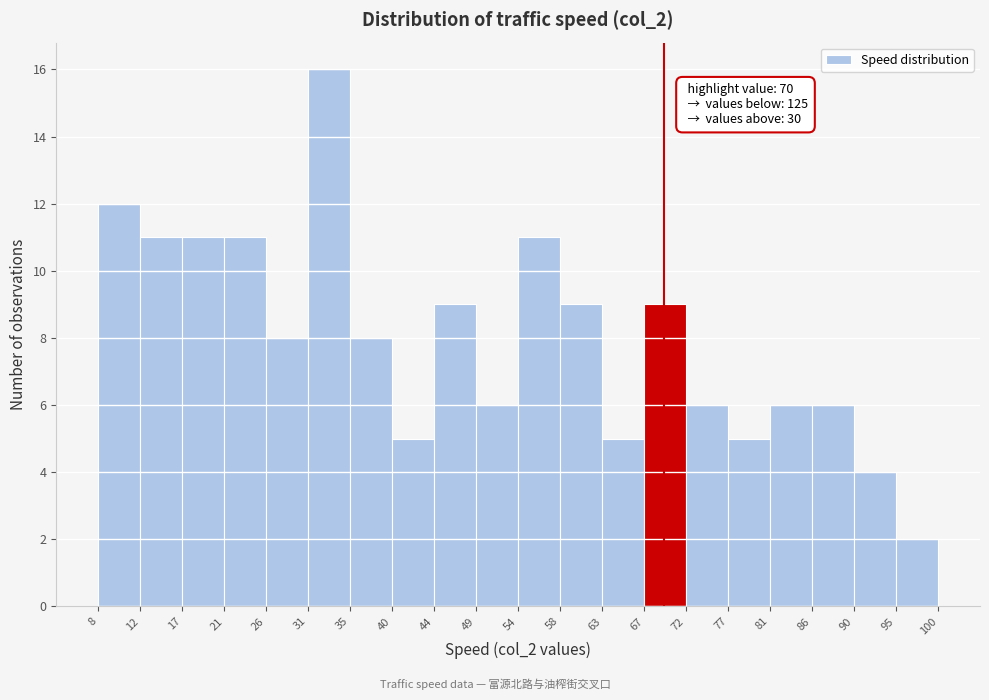

Over which range of the x-axis is the bar tallest?

31 to 35